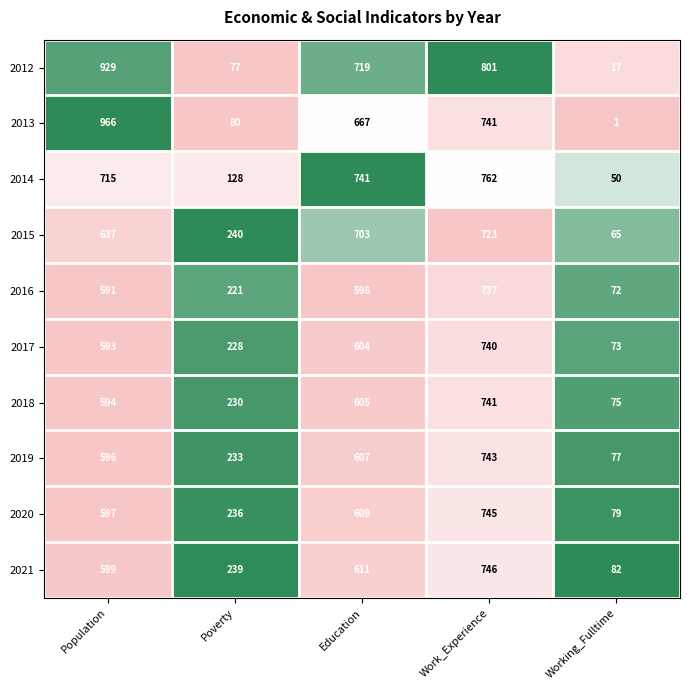

Which category has the lowest value across all series?

Working_Fulltime